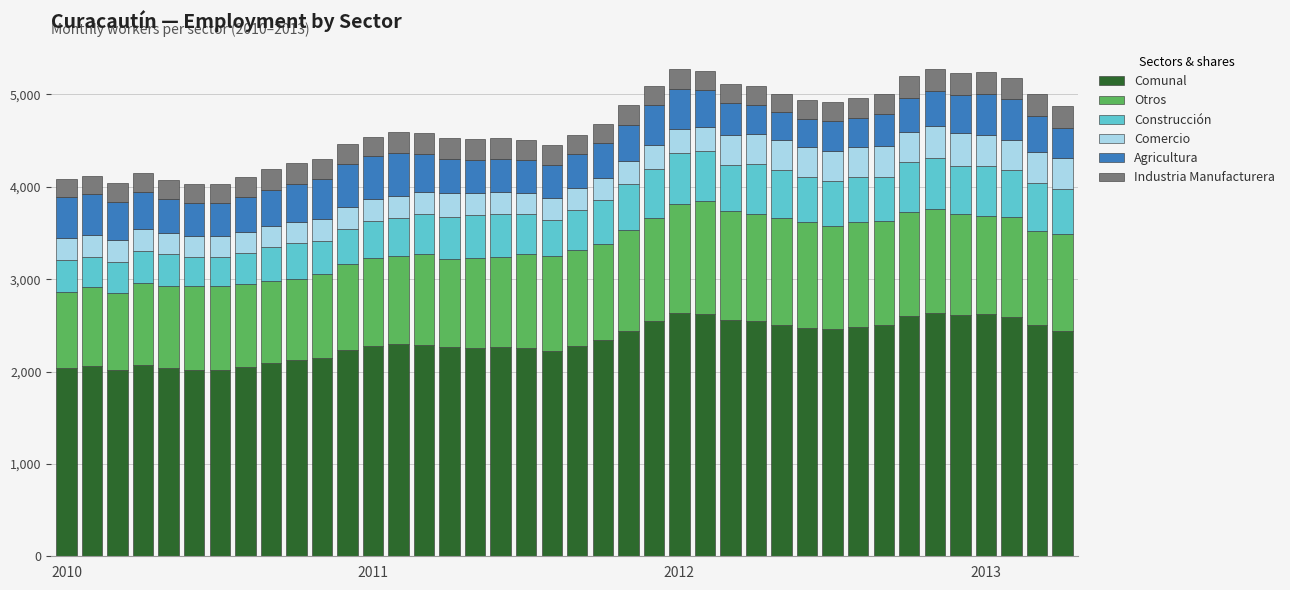

What is the sum of all Comunal values?

93442